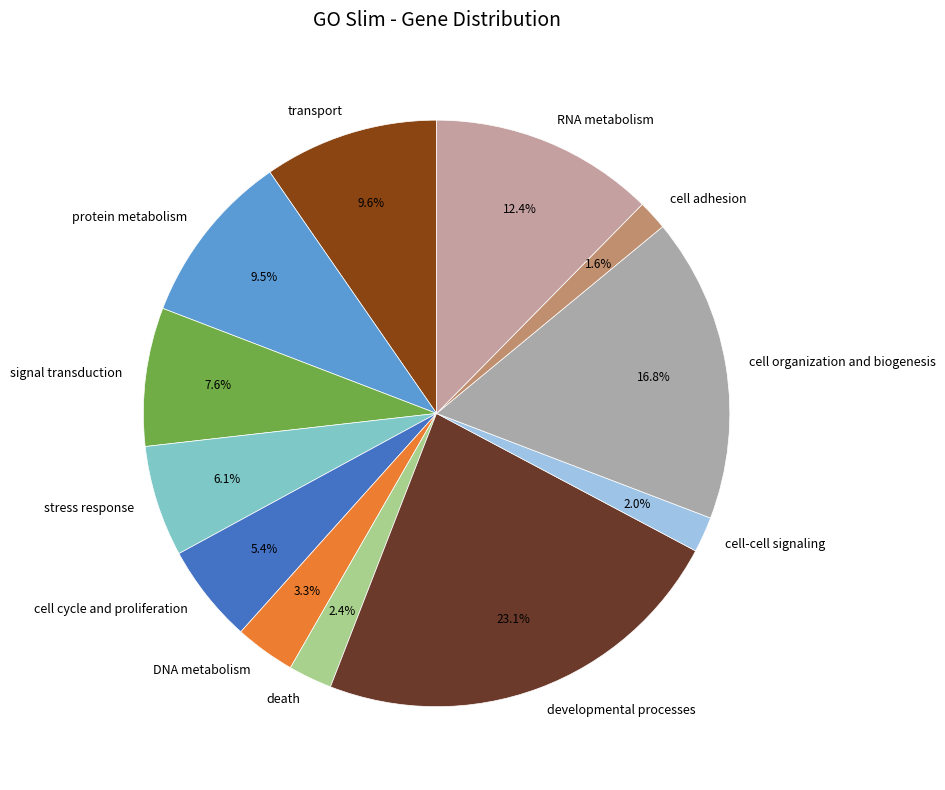

True or false: death accounts for 12% of the total.

False